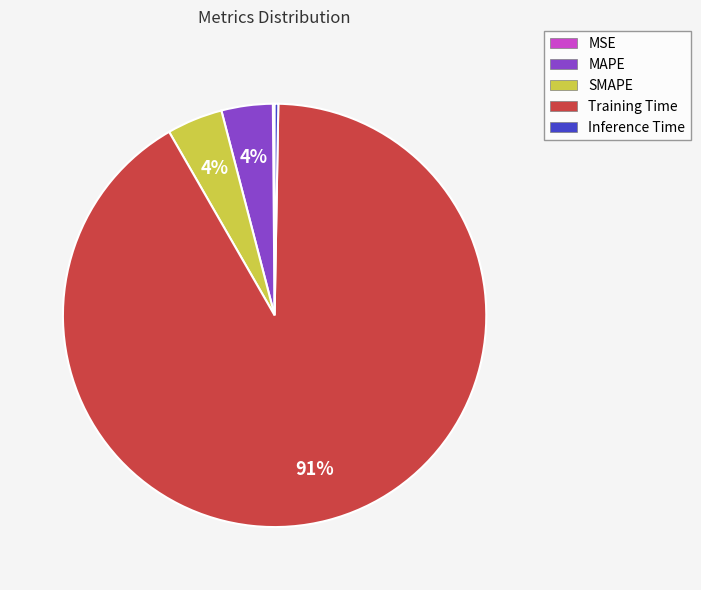

To the nearest percent, what is the average slice percentage?

20%